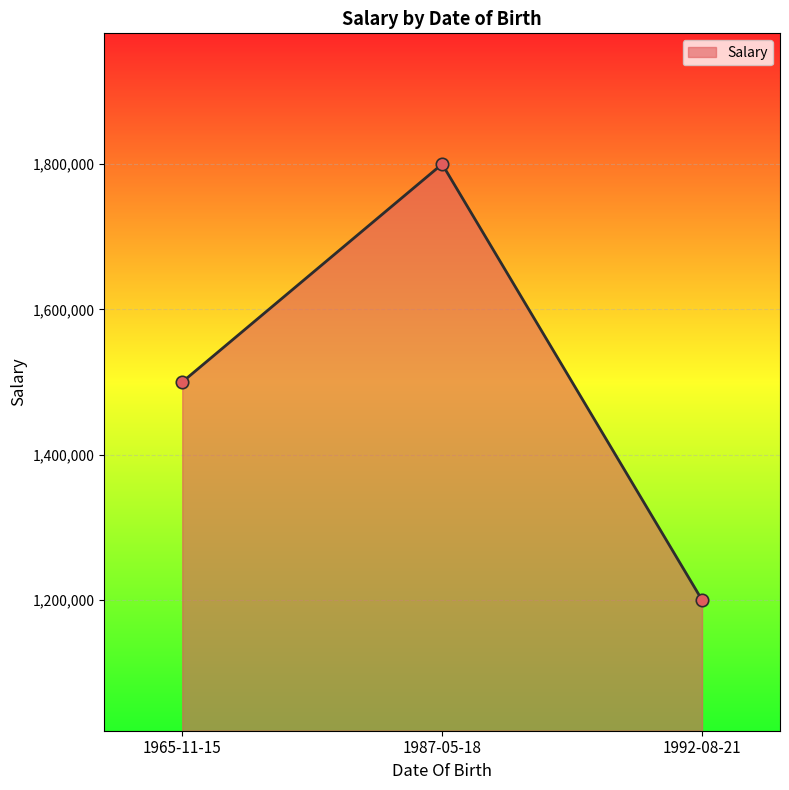

Between 1992-08-21 and 1987-05-18, which is larger?

1987-05-18